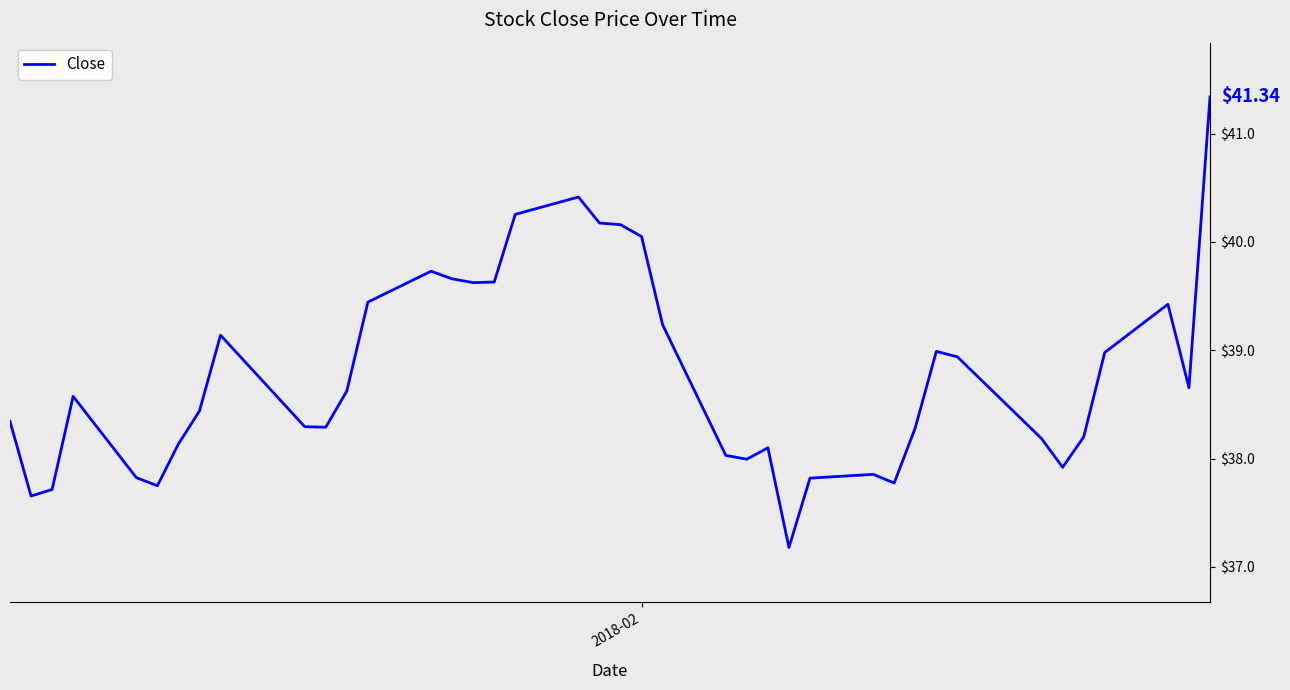

What is the difference between the maximum and minimum values?

4.2